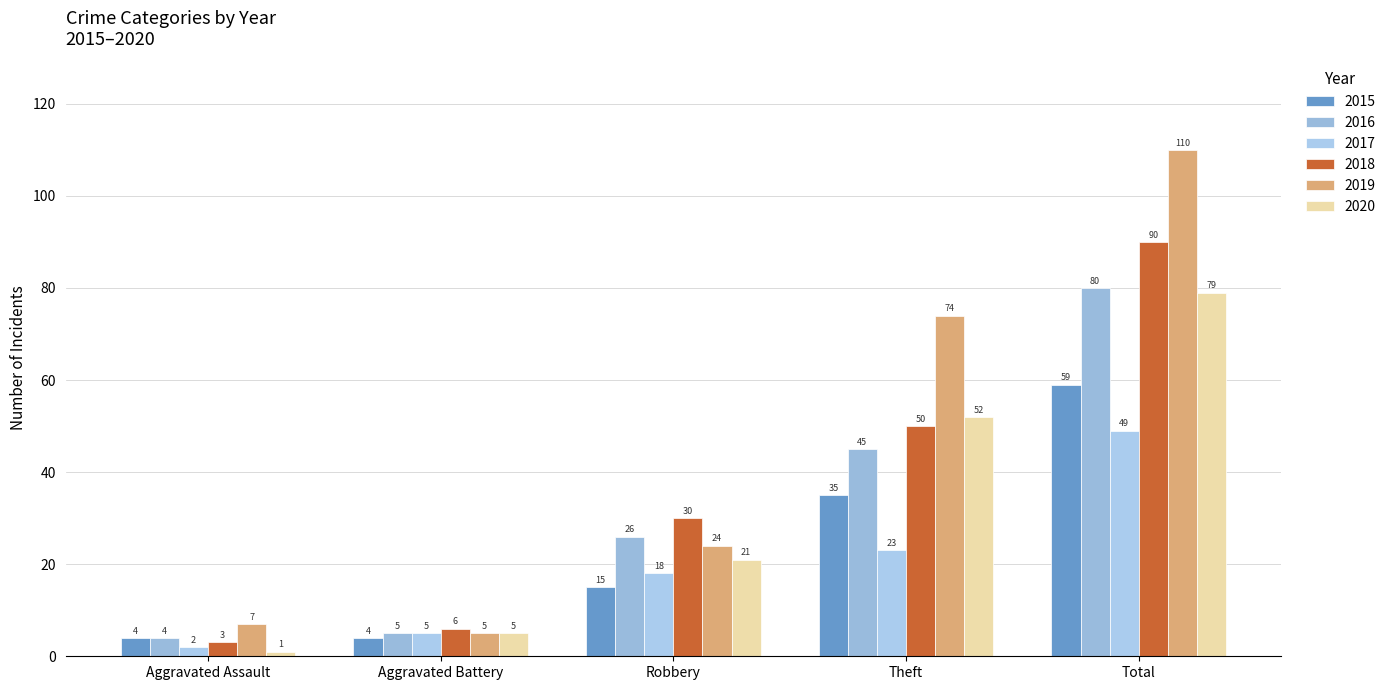

True or false: 2017 has a value of 18 at Robbery.

True